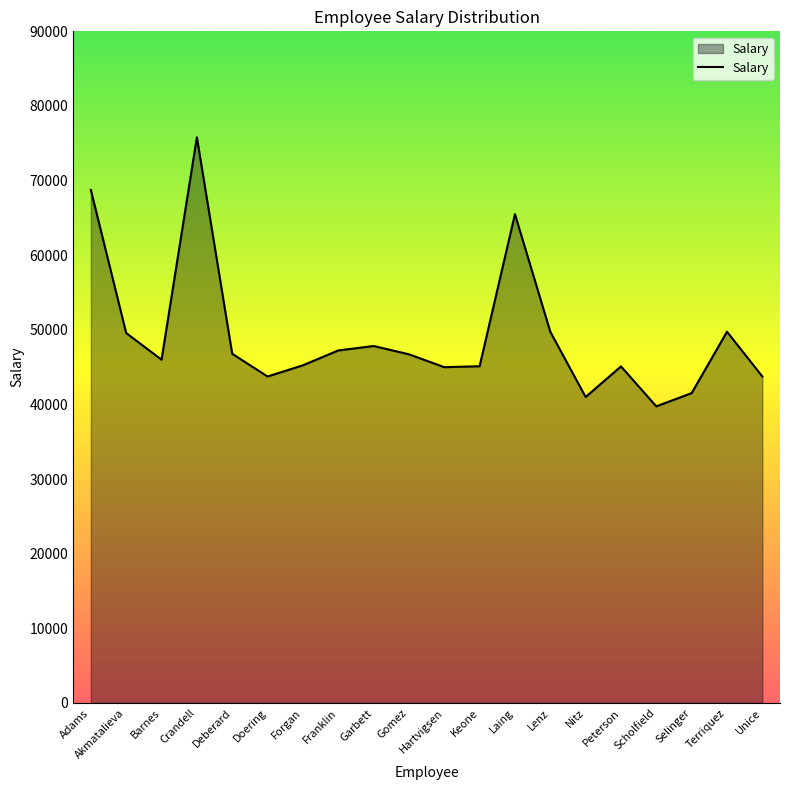

What is the difference between the maximum and minimum values?

36050